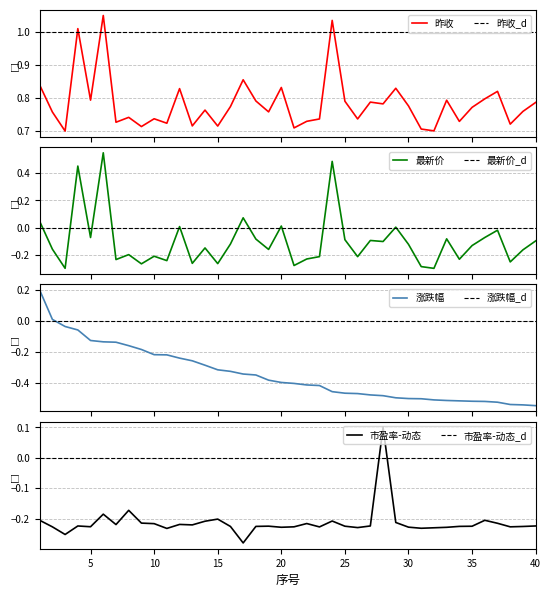

What is the difference between the maximum and second lowest values in the 最新价 series?

0.8